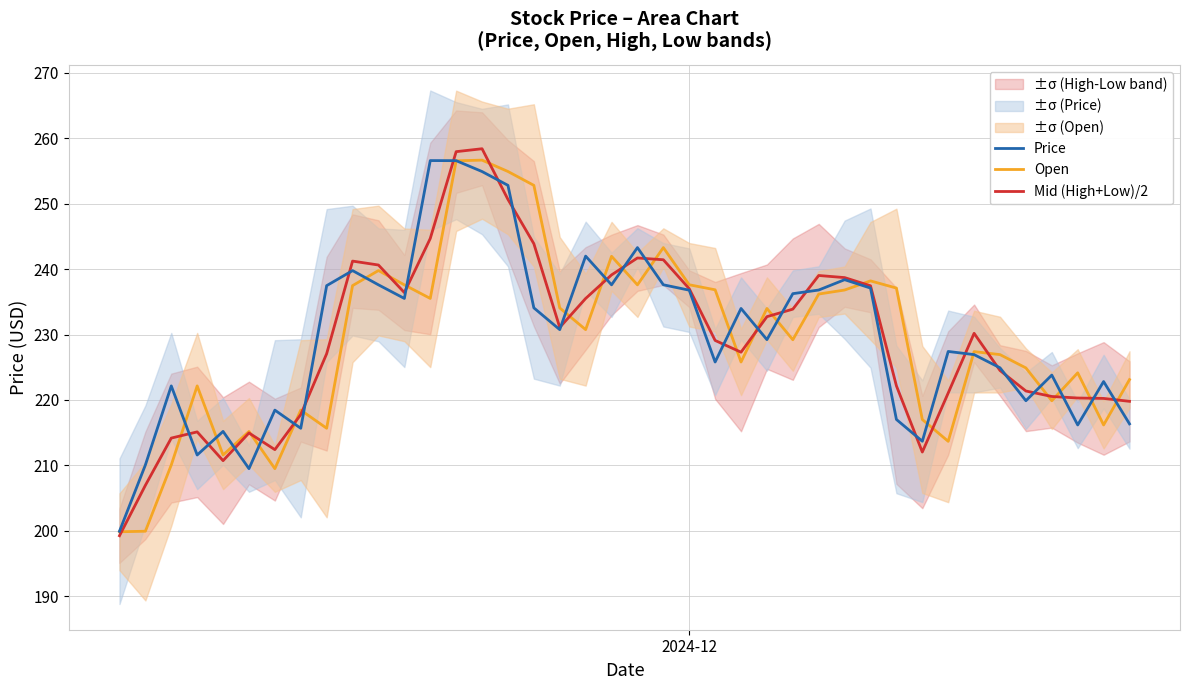

What is the minimum value shown in the chart?

199.2